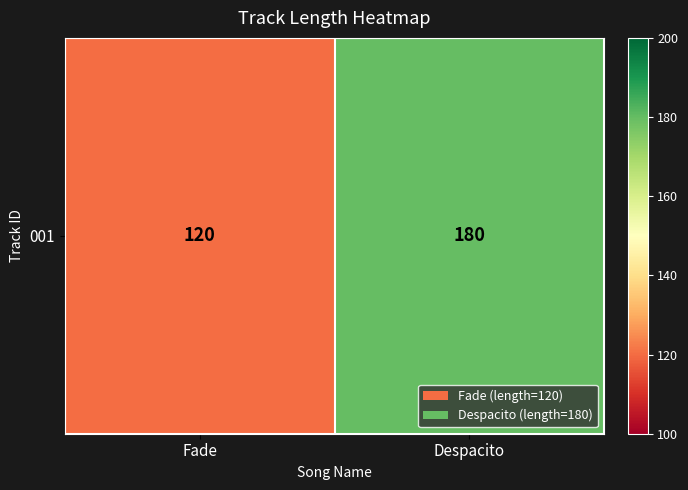

Rank the categories by value from lowest to highest.

Fade, Despacito